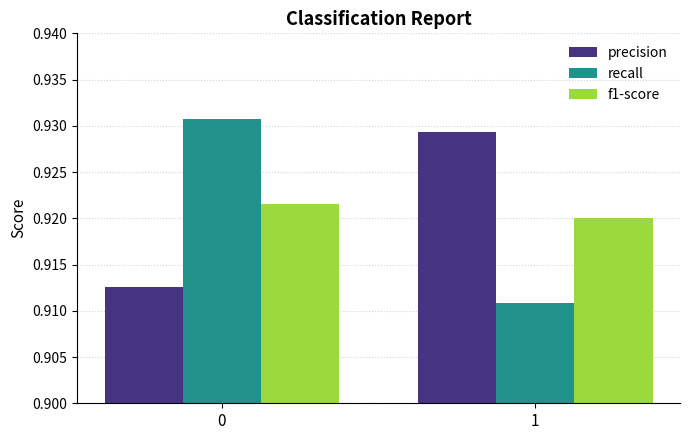

Is it true that f1-score equals 0.6 at 0?

False